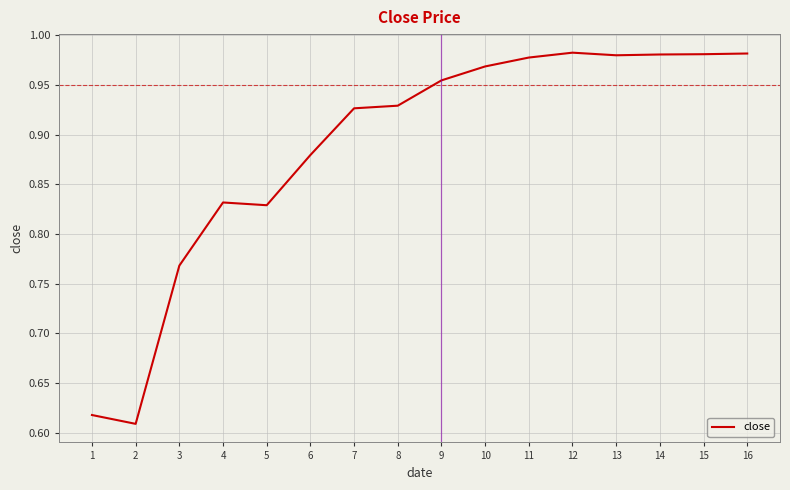

Which label corresponds to the smallest value in the chart?

2